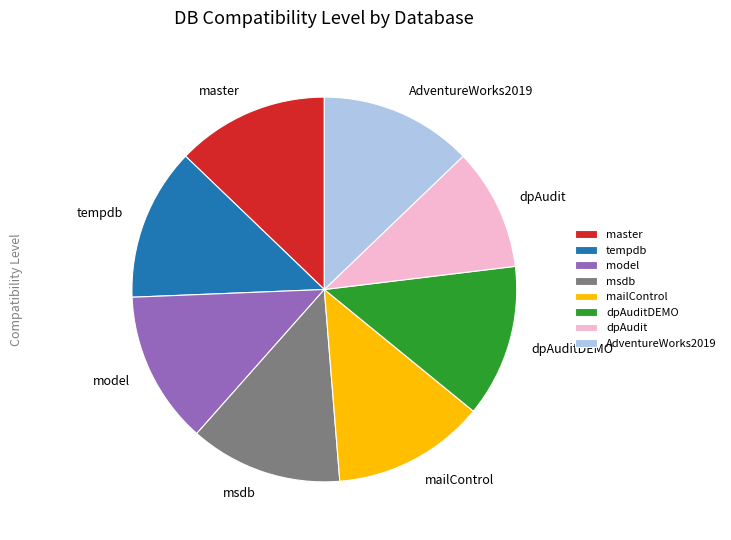

Which category has the smallest portion of the pie?

dpAudit